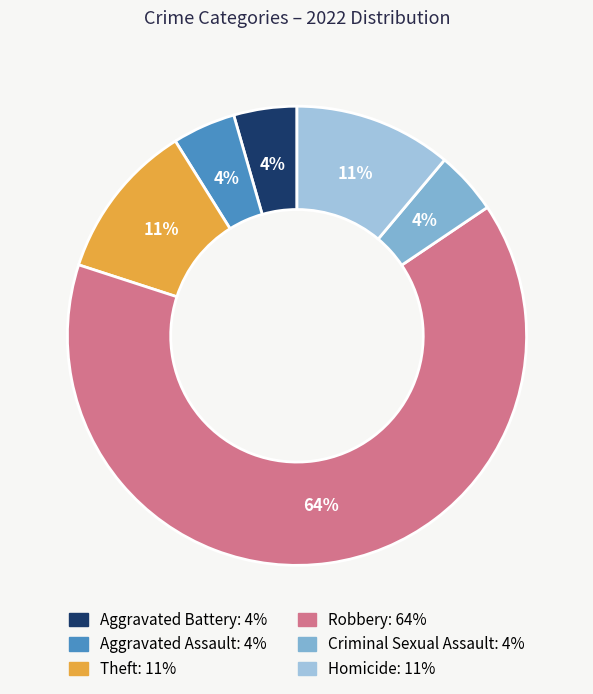

How much of the chart is everything except Homicide?

88.9%